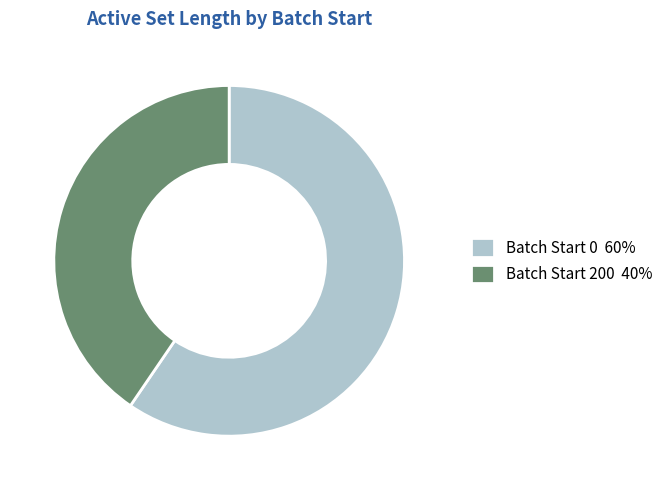

Count the number of slices in the pie.

2